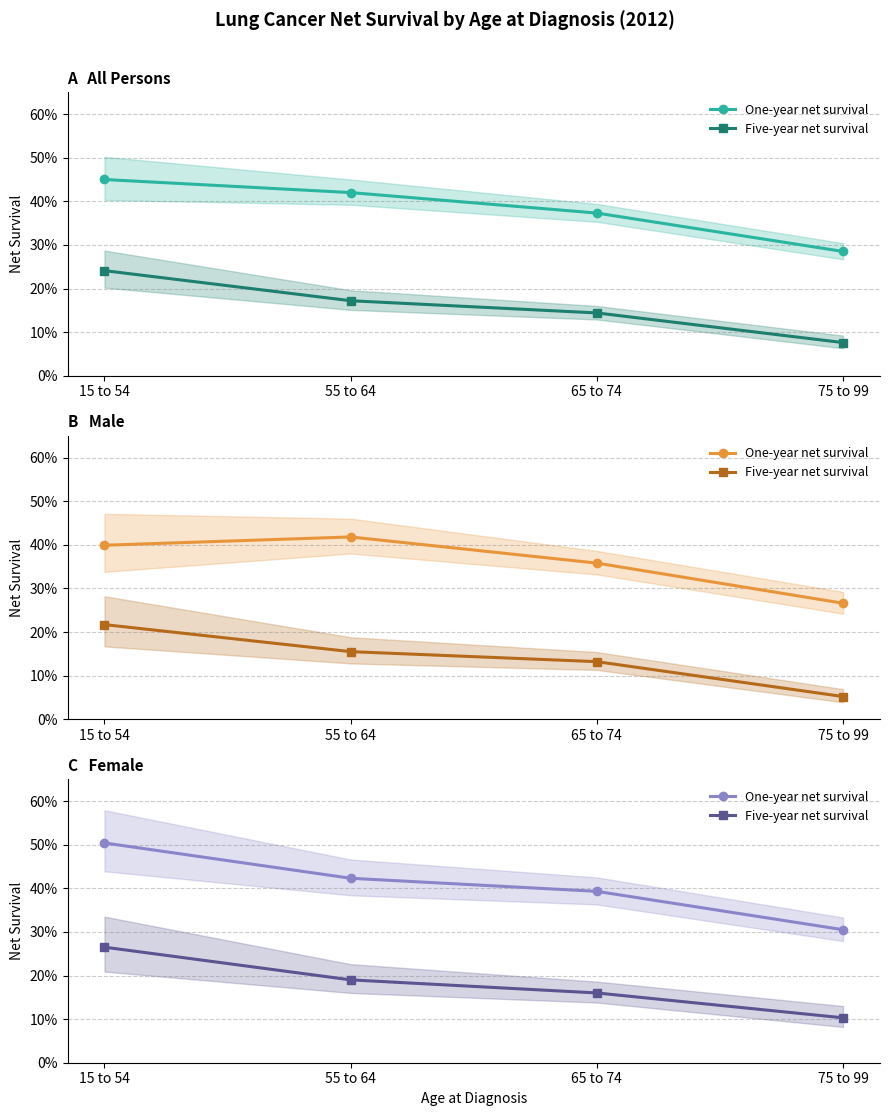

What is the spread (max minus min) of values at 75 to 99?

0.2